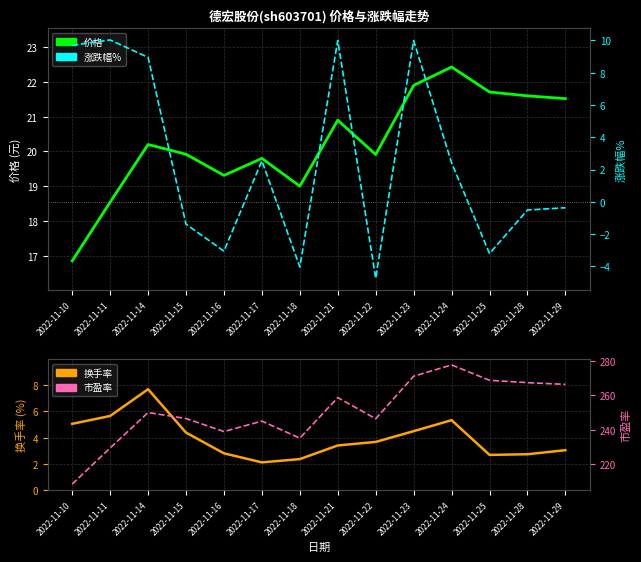

What value does the 市盈率 series have at 2022-11-15?

246.5